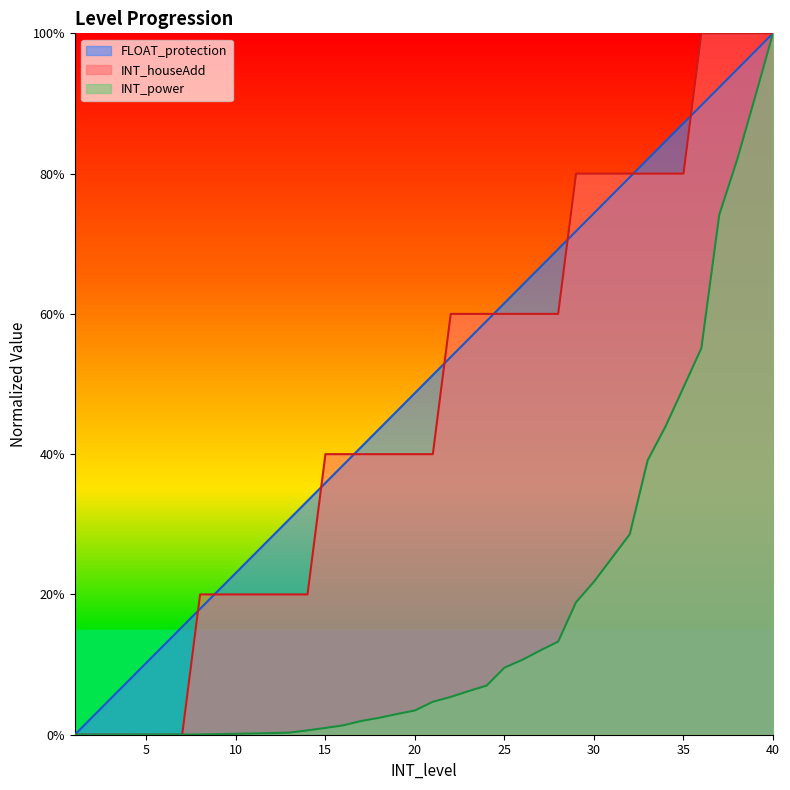

What is the difference between the FLOAT_protection values at 34 and 2?

0.8